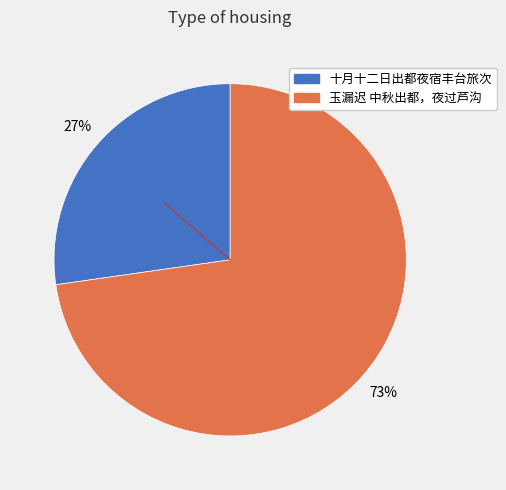

Approximately how many times larger is the value at 玉漏迟 中秋出都，夜过芦沟 compared to 十月十二日出都夜宿丰台旅次?

2.7